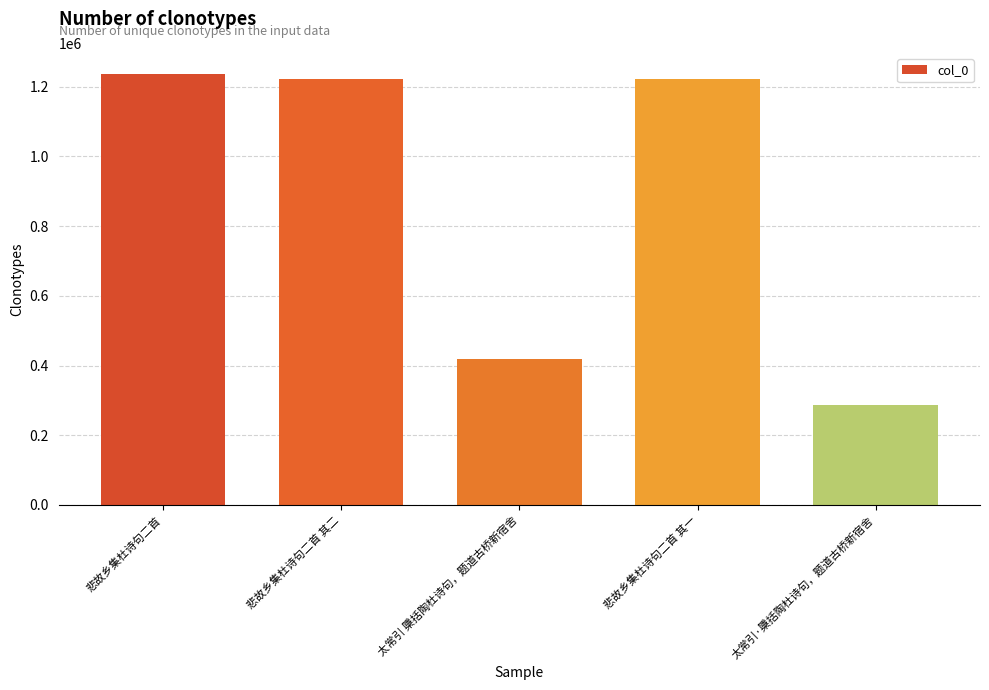

What is the difference between the maximum and minimum values?

947672